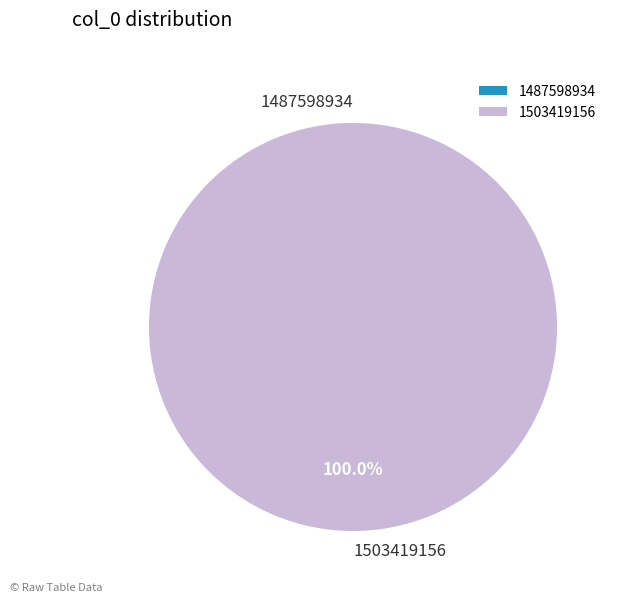

What is the change in value from 1487598934 to 1503419156?

+1